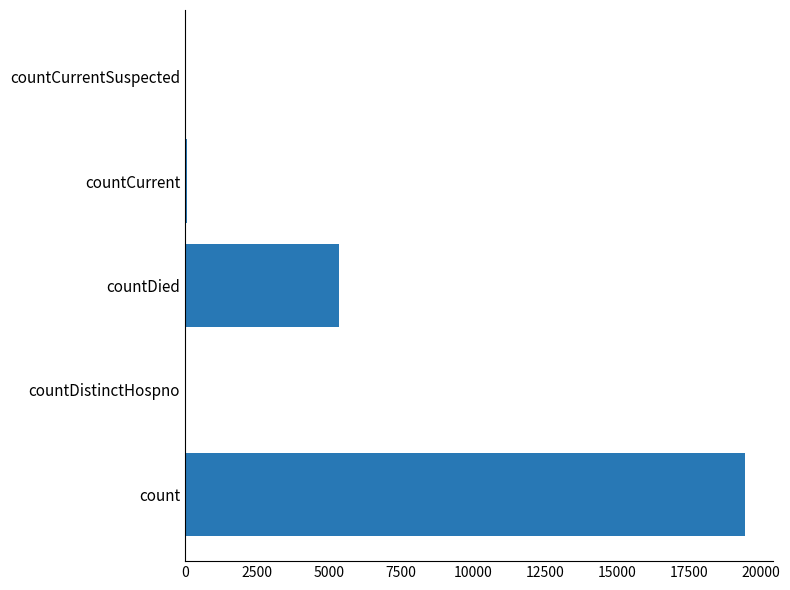

Where is the data nearest to the value 9710?

countDied